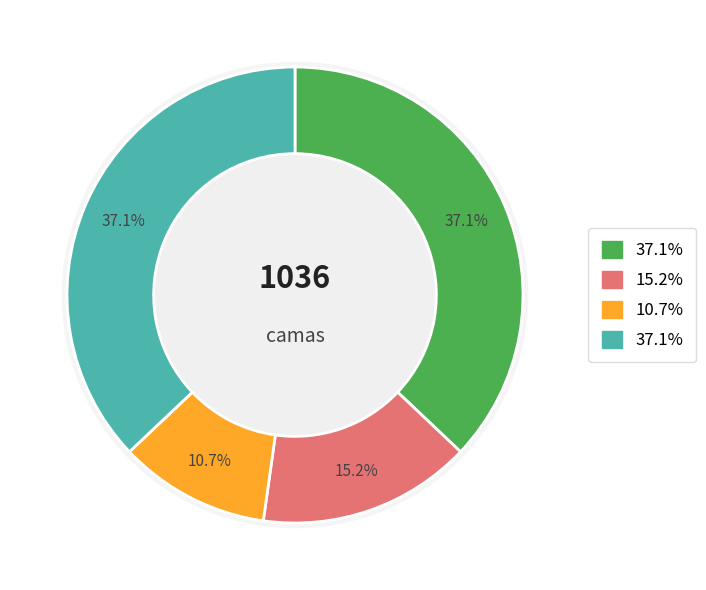

Count the number of slices in the pie.

4